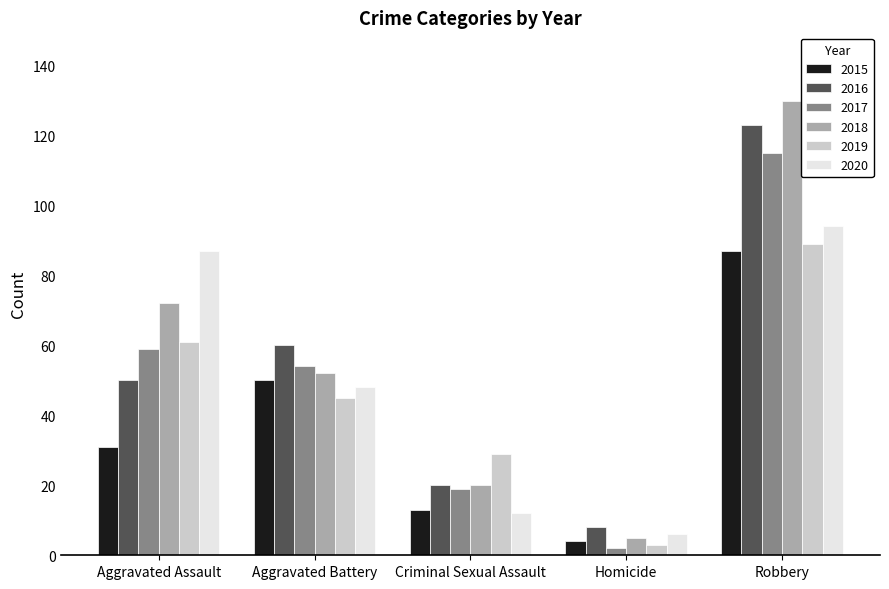

What is the average value of the 2016 series?

52